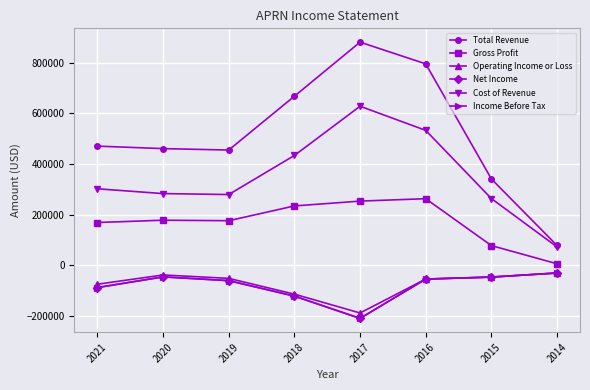

In Total Revenue, how many points are lower than both neighbors (excluding endpoints)?

1